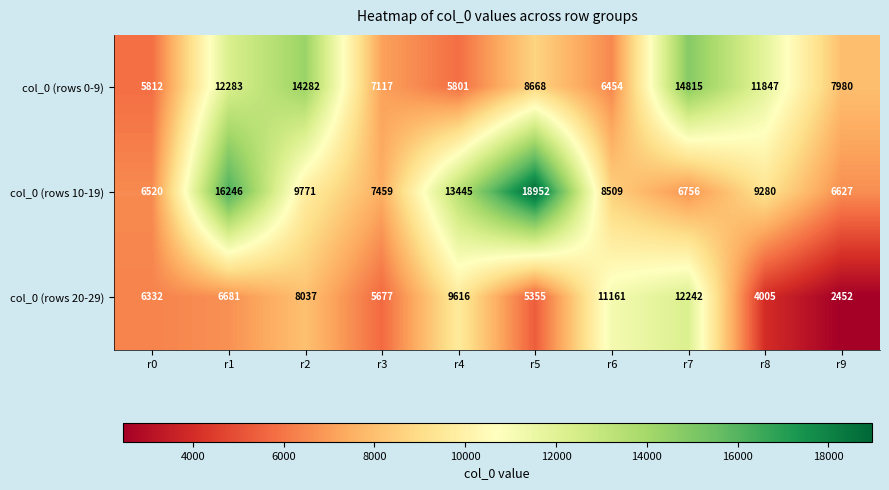

How many series are shown in this chart?

3